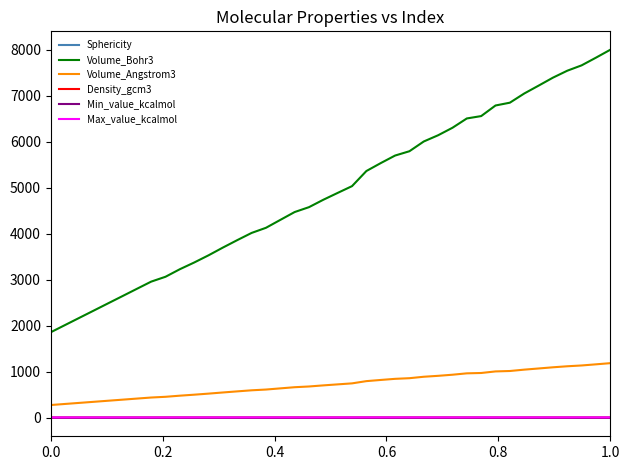

True or false: Volume_Bohr3 and Density_gcm3 cross at least once.

False